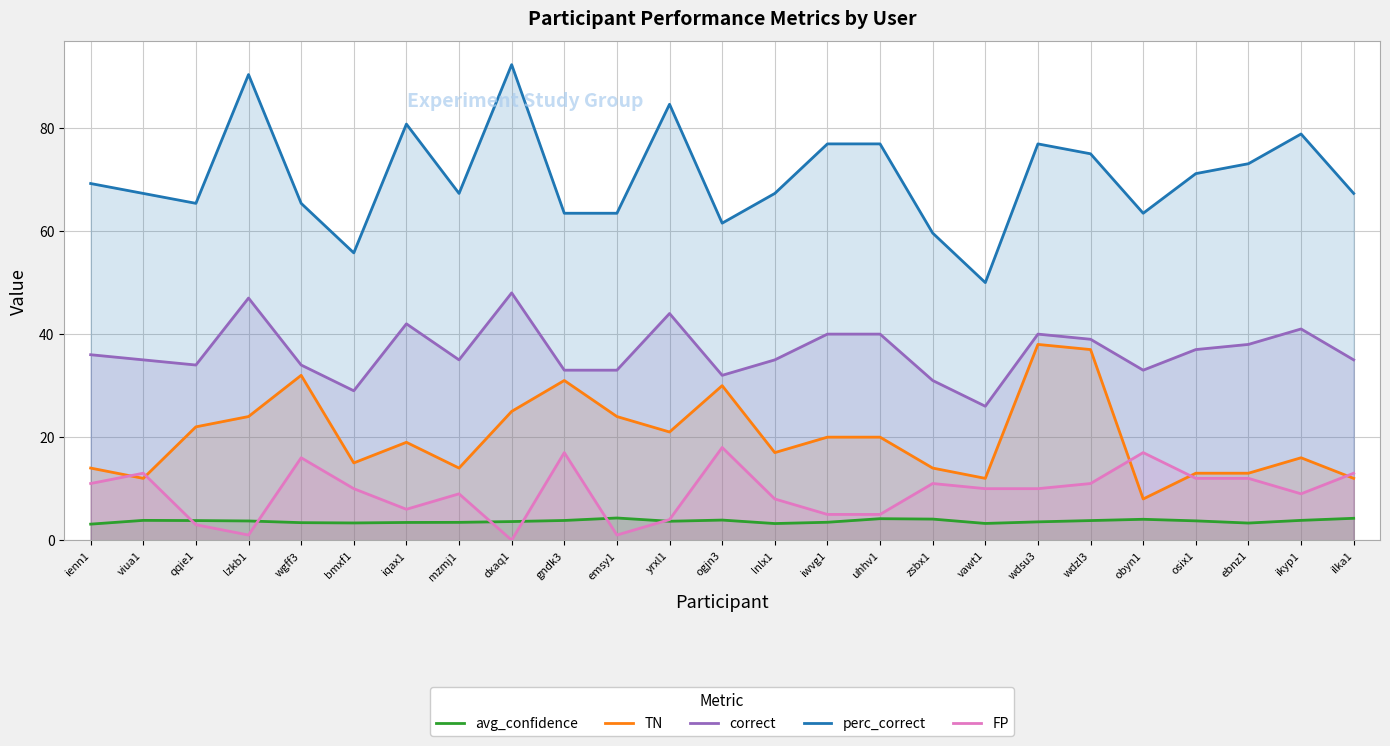

Reading left to right, extract all data points from this chart.

avg_confidence: 3.1	3.8	3.8	3.7	3.4	3.3	3.4	3.5	3.6	3.8	4.3	3.7	3.9	3.2	3.5	4.2	4.1	3.2	3.6	3.8	4.1	3.8	3.3	3.8	4.2
TN: 14.0	12.0	22.0	24.0	32.0	15.0	19.0	14.0	25.0	31.0	24.0	21.0	30.0	17.0	20.0	20.0	14.0	12.0	38.0	37.0	8.0	13.0	13.0	16.0	12.0
correct: 36.0	35.0	34.0	47.0	34.0	29.0	42.0	35.0	48.0	33.0	33.0	44.0	32.0	35.0	40.0	40.0	31.0	26.0	40.0	39.0	33.0	37.0	38.0	41.0	35.0
perc_correct: 69.2	67.3	65.4	90.4	65.4	55.8	80.8	67.3	92.3	63.5	63.5	84.6	61.5	67.3	76.9	76.9	59.6	50.0	76.9	75.0	63.5	71.2	73.1	78.8	67.3
FP: 11.0	13.0	3.0	1.0	16.0	10.0	6.0	9.0	0.0	17.0	1.0	4.0	18.0	8.0	5.0	5.0	11.0	10.0	10.0	11.0	17.0	12.0	12.0	9.0	13.0